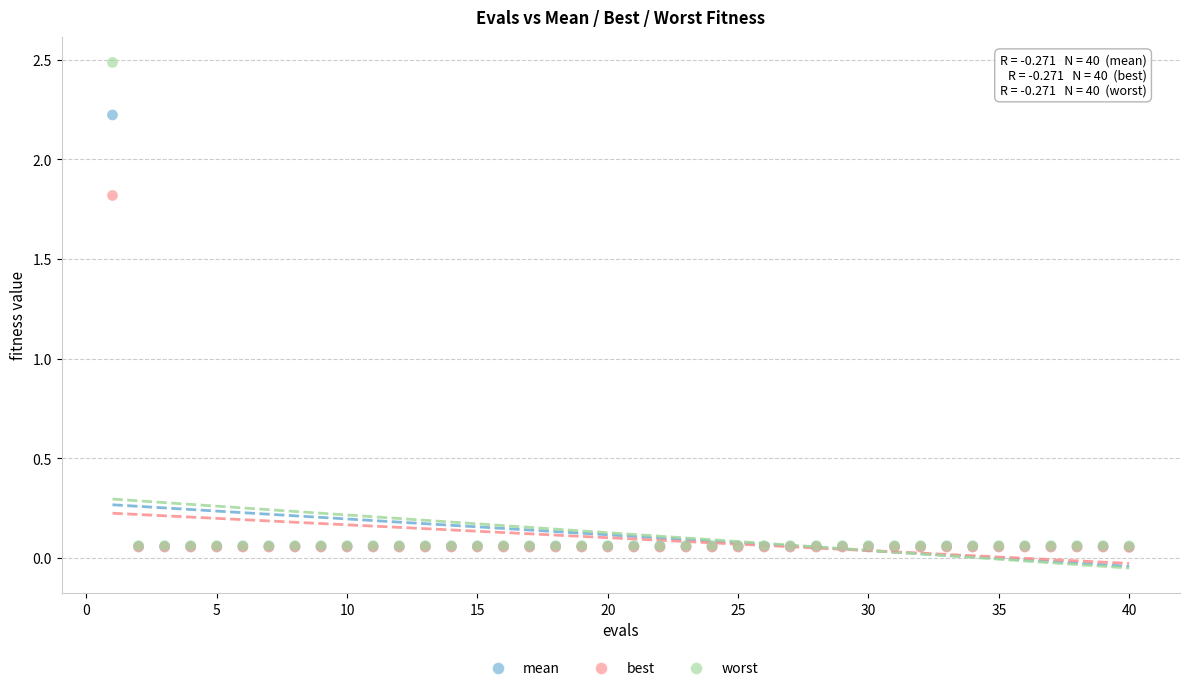

Across all series, what Y value is closest to 1?

1.8